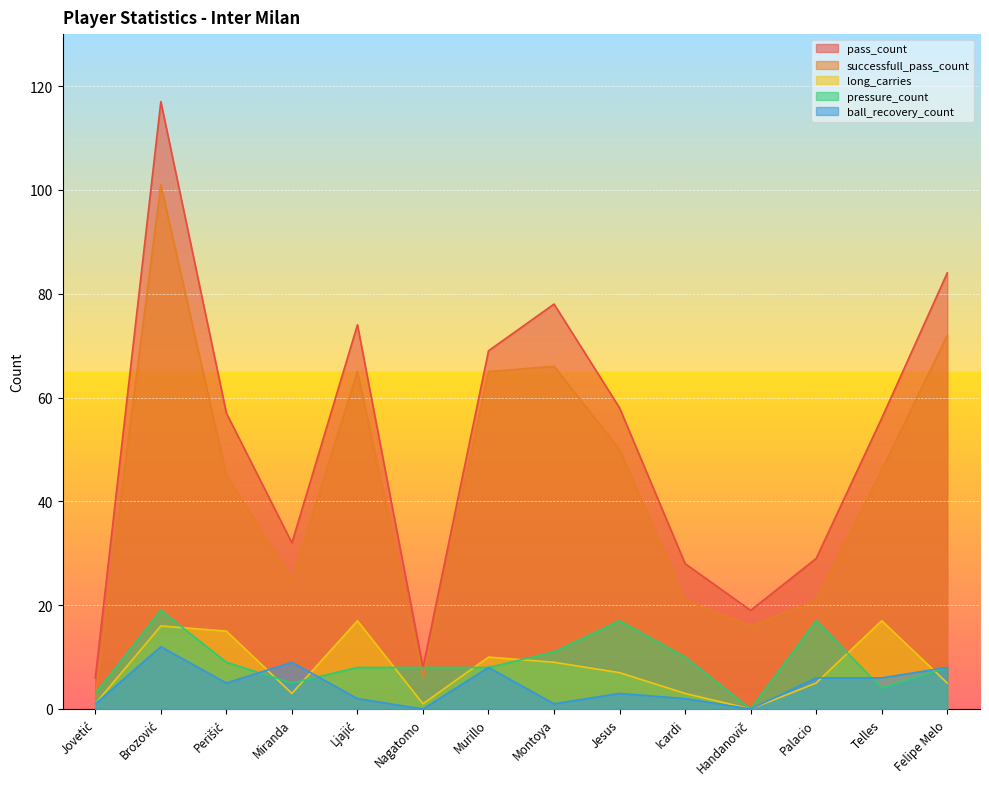

What is the spread (max minus min) of values at Jovetić?

5